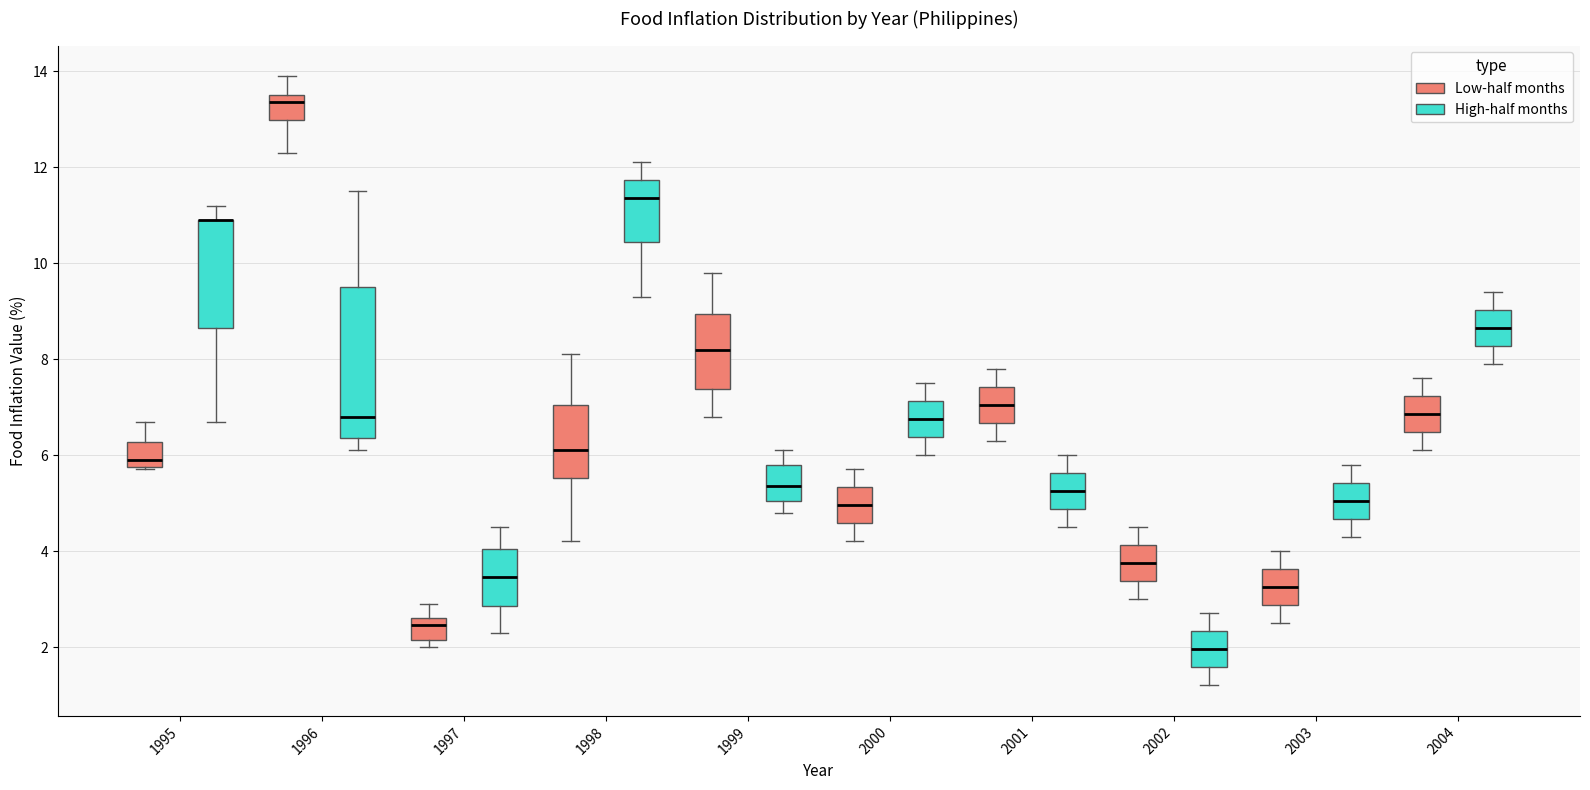

Reading left to right, read every box against the y-axis: the position of its median line, the range the box covers, and the ends of its whiskers. The values are not printed on the chart, so give them approximately, as read against the axis.

1995 (Low-half months): median 6.0, box 5.8 to 6.2, whiskers 5.8 to 6.8
1995 (High-half months): median 11.0 (drawn on the box's upper edge), box 8.6 to 11.0, whiskers 6.8 to 11.2
1996 (Low-half months): median 13.4, box 13.0 to 13.6, whiskers 12.4 to 14.0
1996 (High-half months): median 6.8, box 6.4 to 9.6, whiskers 6.2 to 11.6
1997 (Low-half months): median 2.4, box 2.2 to 2.6, whiskers 2.0 to 3.0
1997 (High-half months): median 3.4, box 2.8 to 4.0, whiskers 2.4 to 4.6
1998 (Low-half months): median 6.2, box 5.6 to 7.0, whiskers 4.2 to 8.2
1998 (High-half months): median 11.4, box 10.4 to 11.8, whiskers 9.4 to 12.2
1999 (Low-half months): median 8.2, box 7.4 to 9.0, whiskers 6.8 to 9.8
1999 (High-half months): median 5.4, box 5.0 to 5.8, whiskers 4.8 to 6.2
2000 (Low-half months): median 5.0, box 4.6 to 5.4, whiskers 4.2 to 5.8
2000 (High-half months): median 6.8, box 6.4 to 7.2, whiskers 6.0 to 7.6
2001 (Low-half months): median 7.0, box 6.6 to 7.4, whiskers 6.4 to 7.8
2001 (High-half months): median 5.2, box 4.8 to 5.6, whiskers 4.6 to 6.0
2002 (Low-half months): median 3.8, box 3.4 to 4.2, whiskers 3.0 to 4.6
2002 (High-half months): median 2.0, box 1.6 to 2.4, whiskers 1.2 to 2.8
2003 (Low-half months): median 3.2, box 2.8 to 3.6, whiskers 2.6 to 4.0
2003 (High-half months): median 5.0, box 4.6 to 5.4, whiskers 4.4 to 5.8
2004 (Low-half months): median 6.8, box 6.4 to 7.2, whiskers 6.2 to 7.6
2004 (High-half months): median 8.6, box 8.2 to 9.0, whiskers 8.0 to 9.4